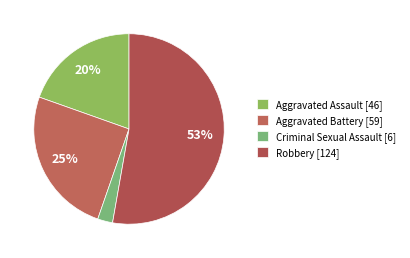

Which slice is the smallest?

Criminal Sexual Assault